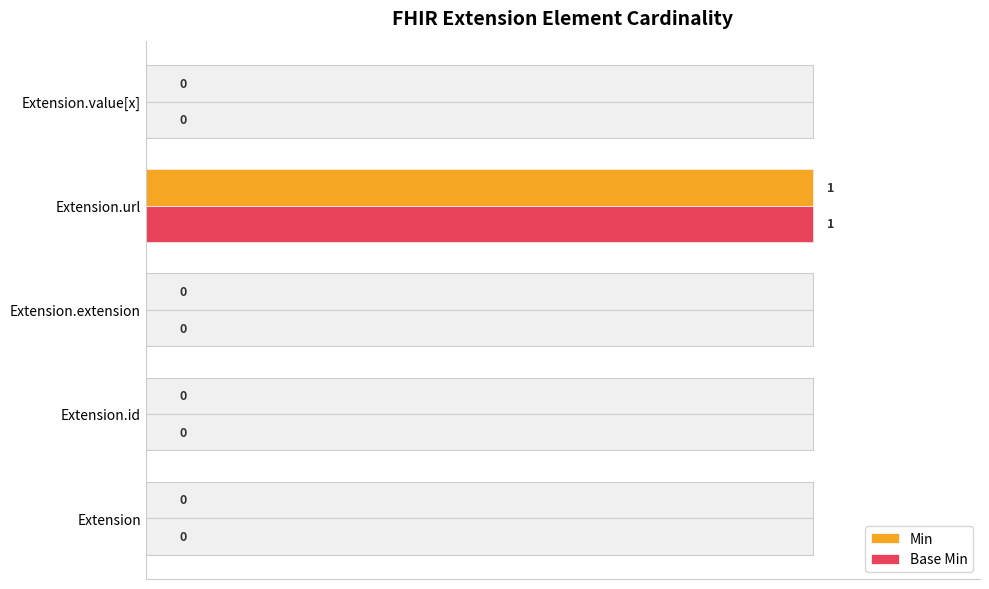

Is the value of Base Min at Extension greater than the value of Min at Extension.url?

No